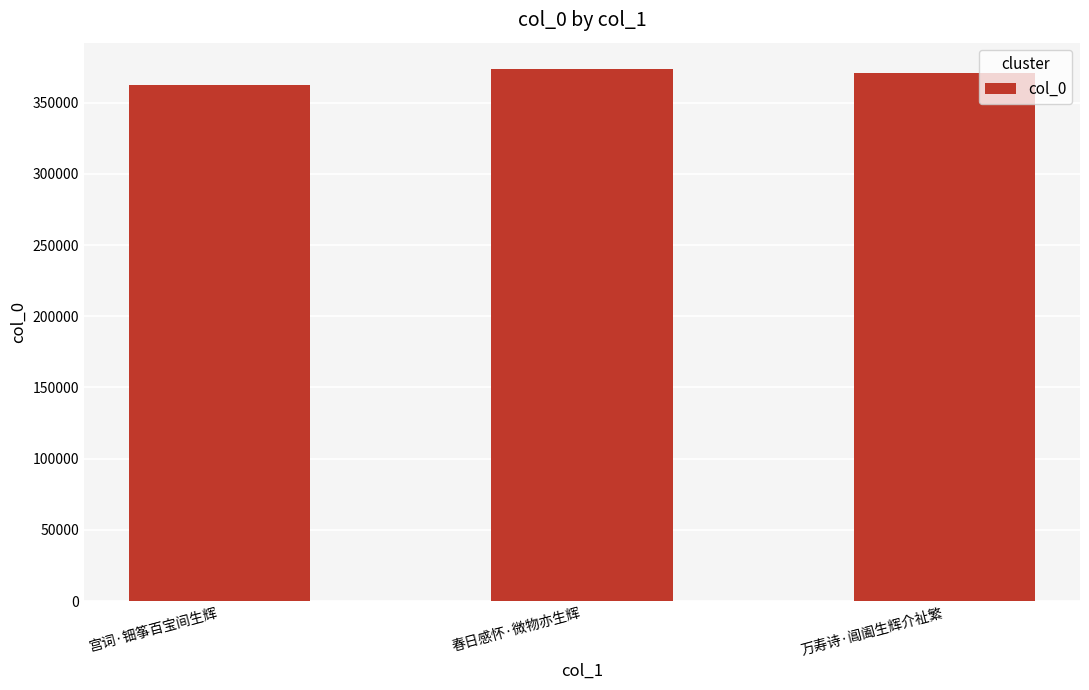

What is the greatest value displayed?

373401